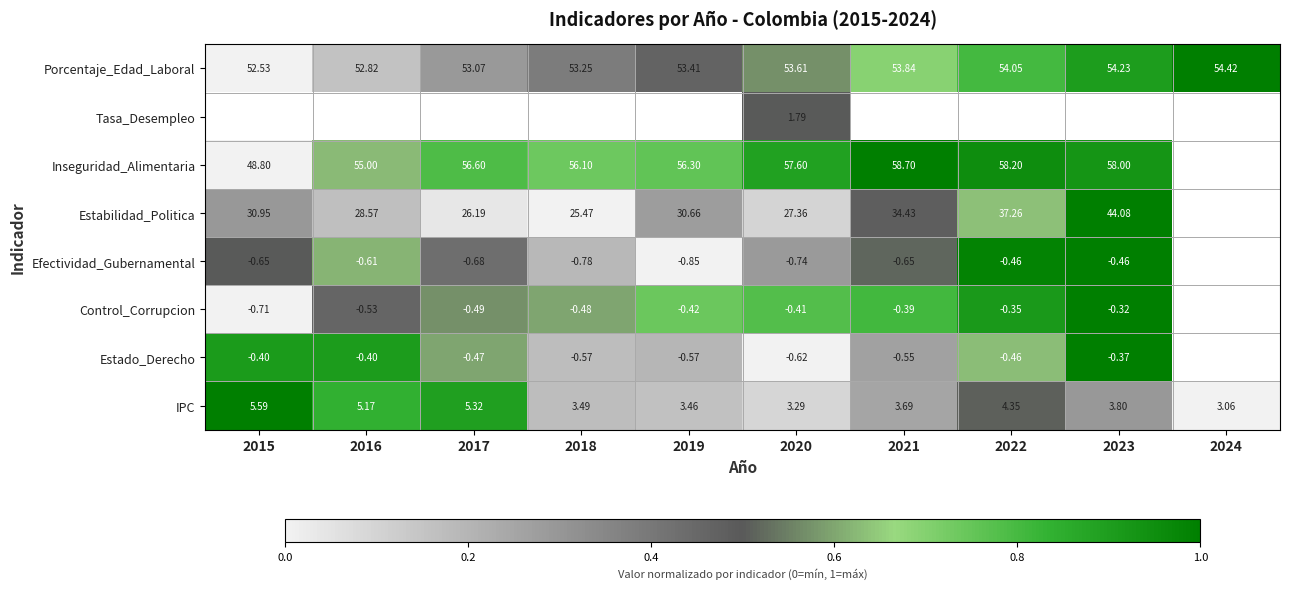

The IPC series shows 0.1 at 2020. True or false?

False